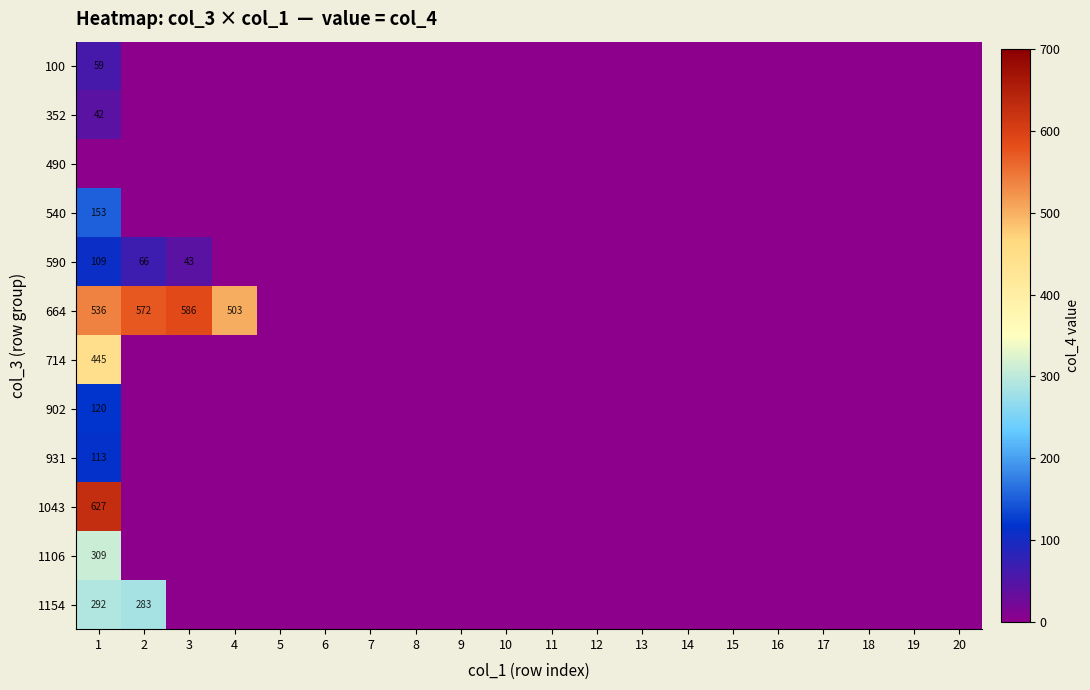

The 902 series shows 0 at 8. True or false?

True